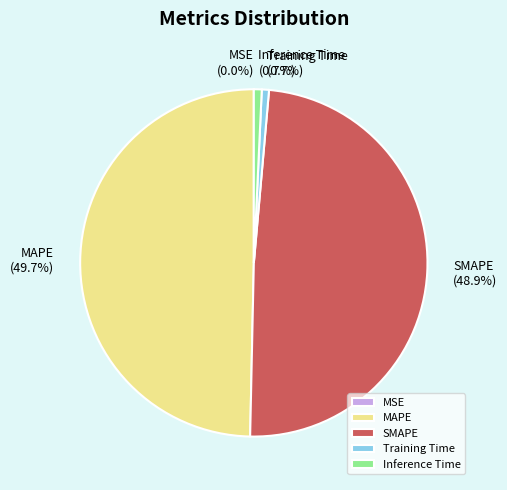

What is the total percentage of MAPE and SMAPE?

98.6%